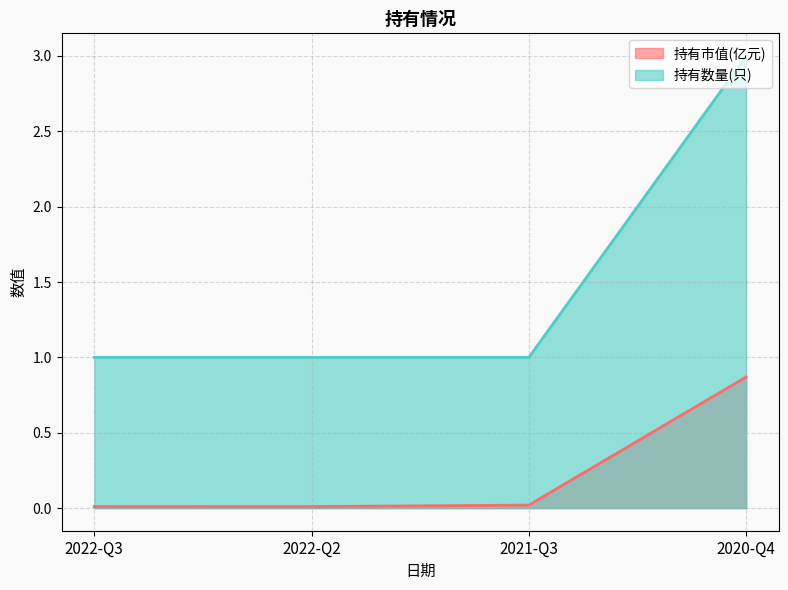

What is the difference between the maximum and minimum values in the 持有市值(亿元) series?

0.9